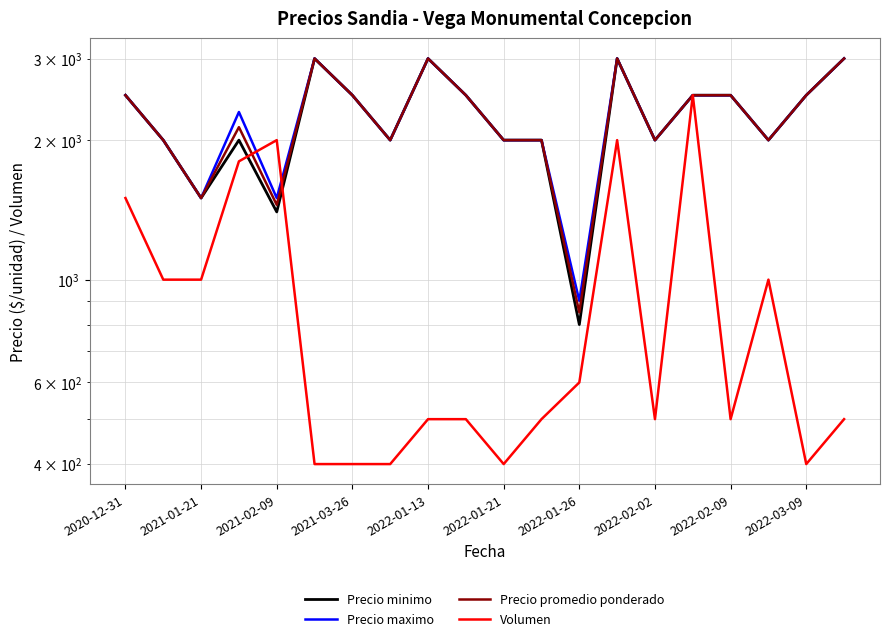

Between 2021-01-21 and 2022-02-09, which series saw the biggest shift?

Precio minimo